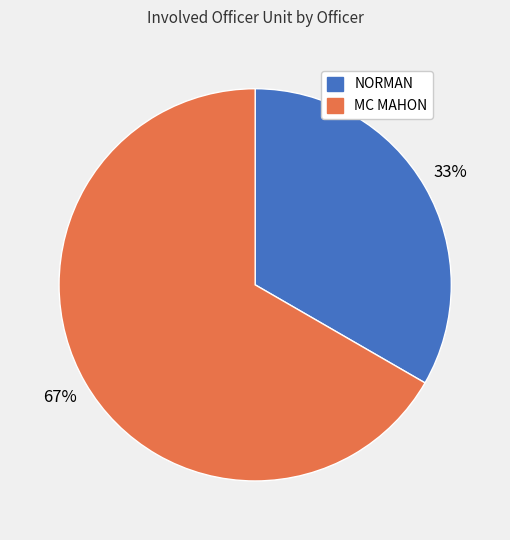

How many slices are in this pie chart?

2